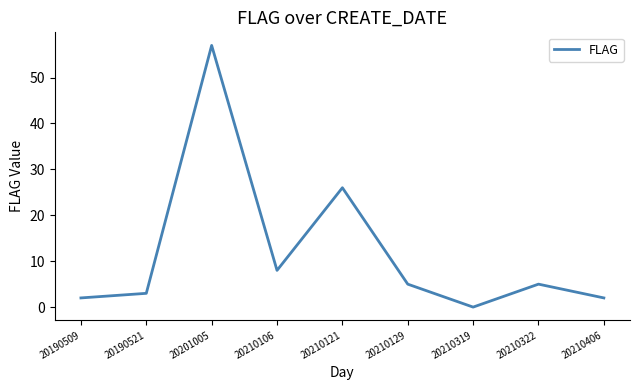

What is the maximum value shown in the chart?

57